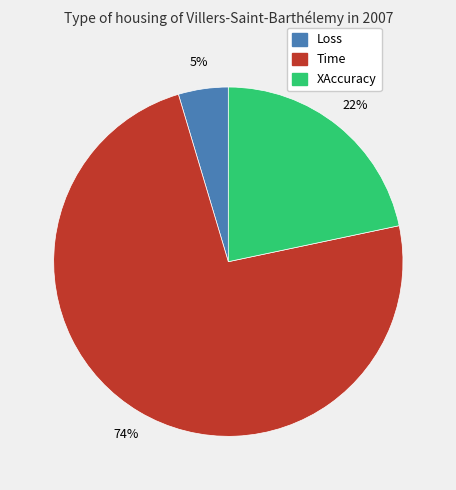

To the nearest percent, what portion does Loss represent?

5%